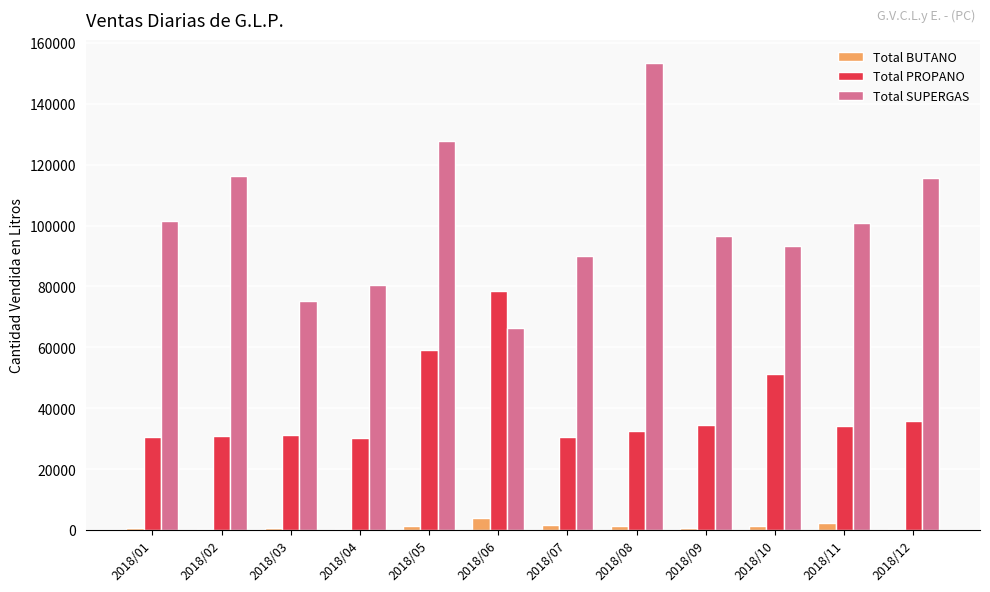

Where does the Total BUTANO series first go above 1253?

2018/05